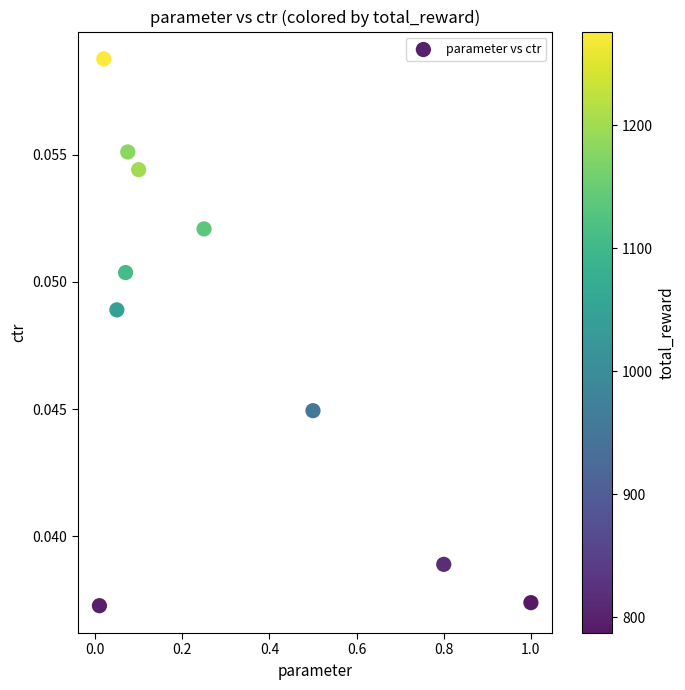

What is the average X value?

0.3